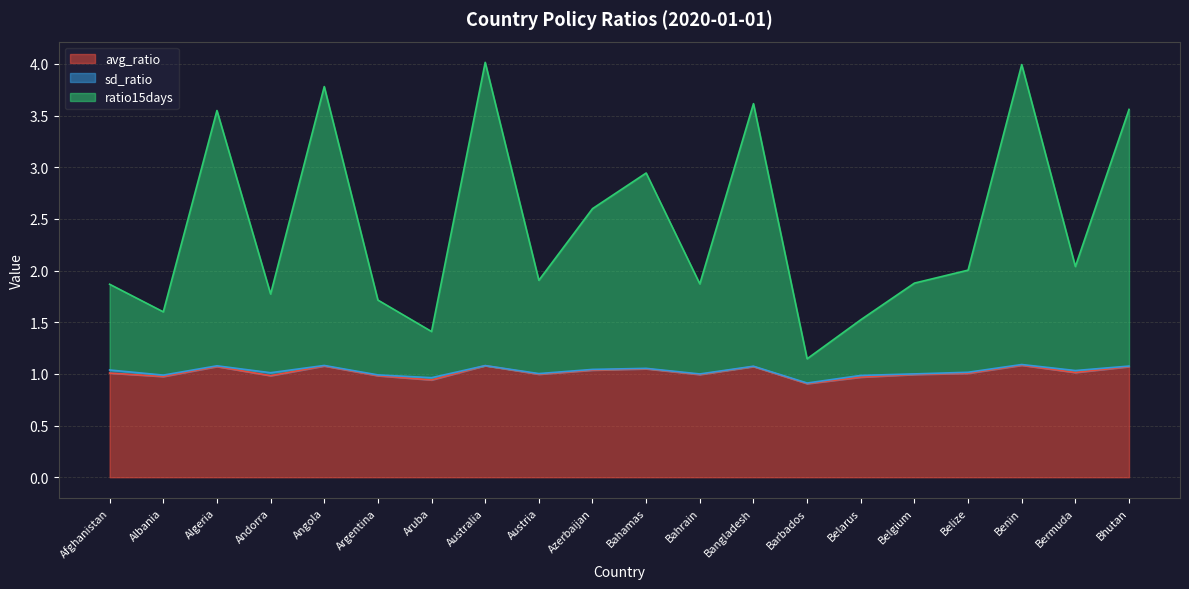

True or false: avg_ratio and ratio15days intersect in this chart.

False